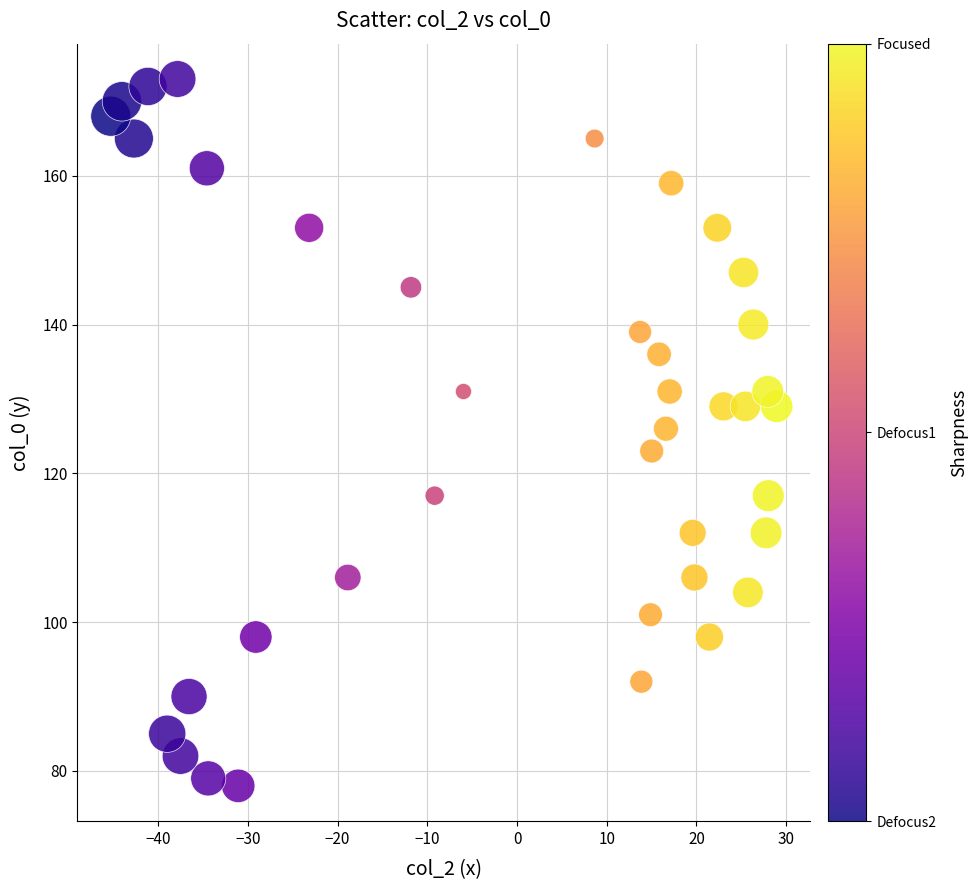

What is the range of Y values (max minus min)?

95